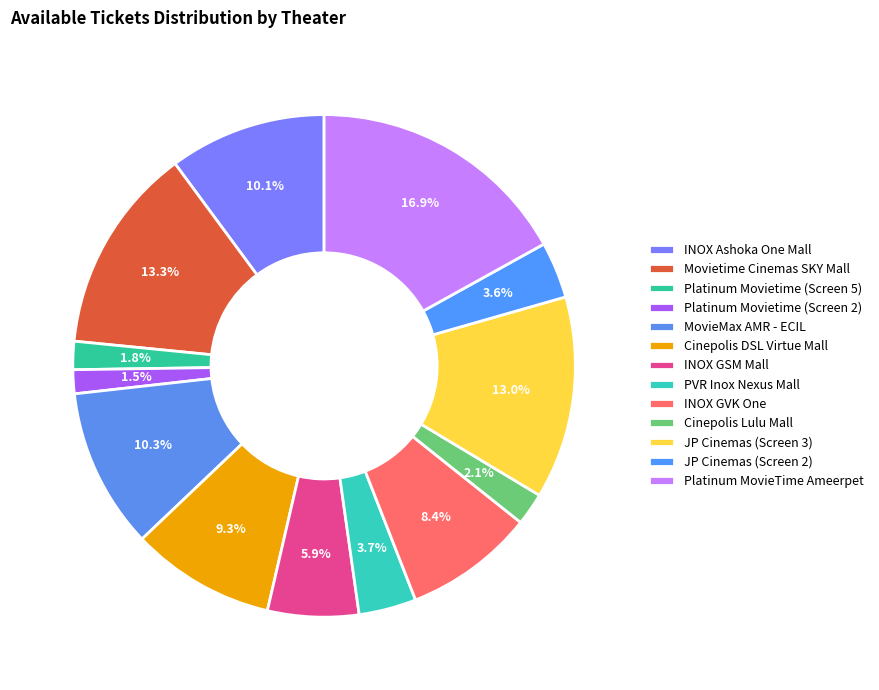

The Platinum MovieTime Ameerpet slice represents 8% of the pie. True or false?

False